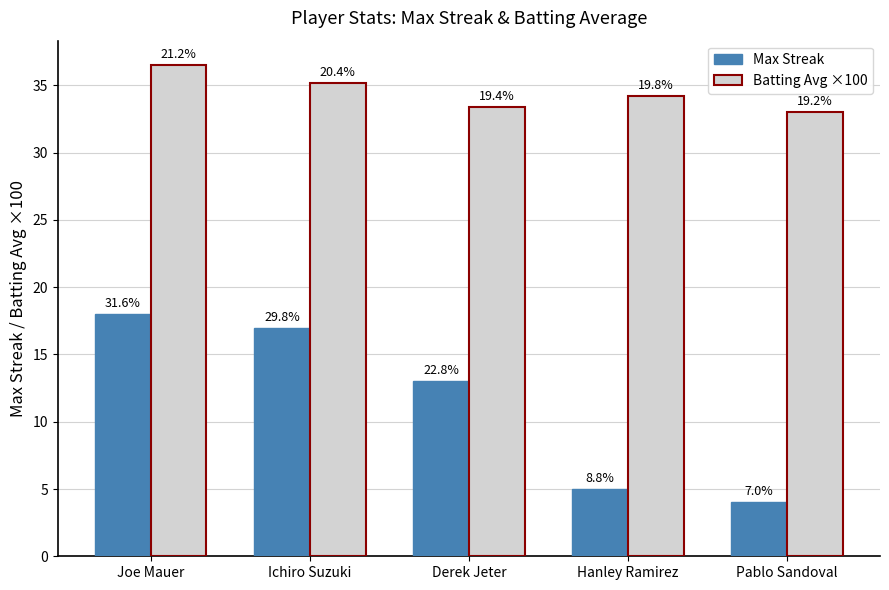

What is the greatest value displayed?

36.5